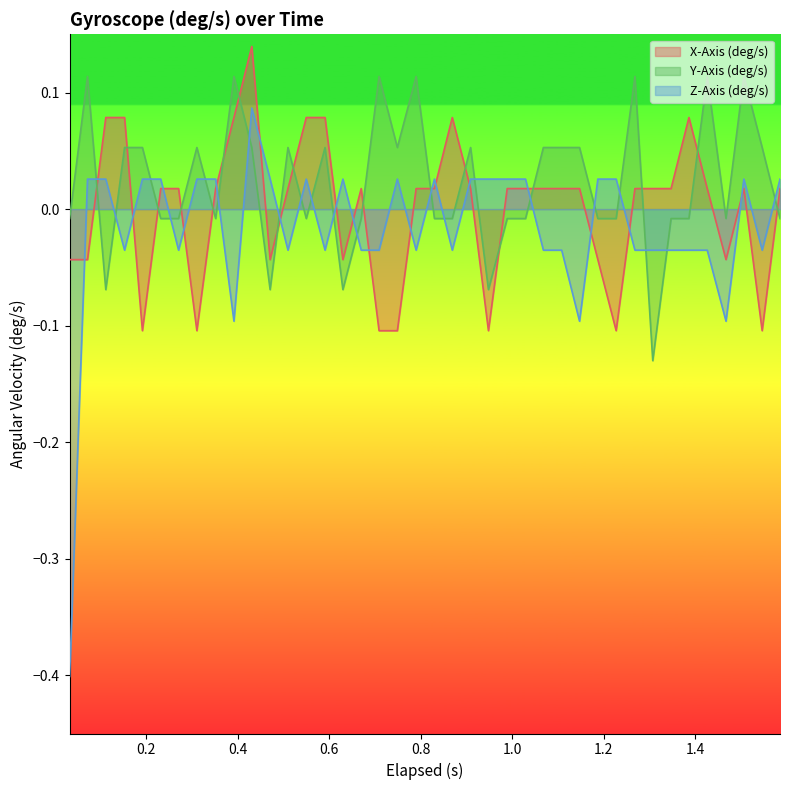

Does the chart display data point markers on the line(s)?

No